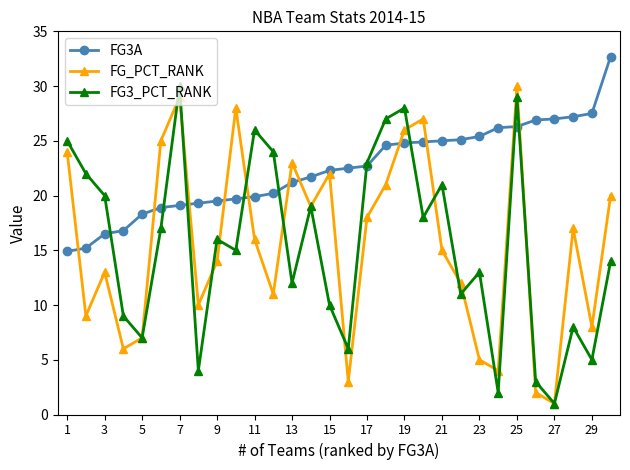

Which series has the largest total across all categories?

FG3A